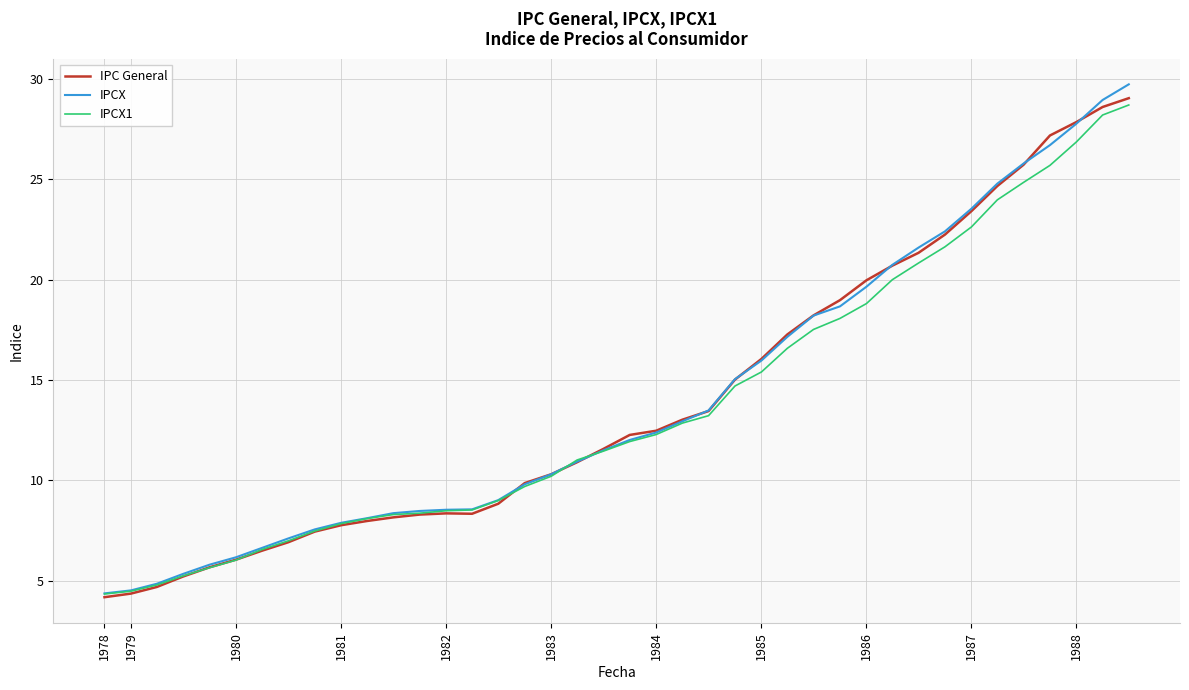

What is the minimum value for IPCX1?

4.3